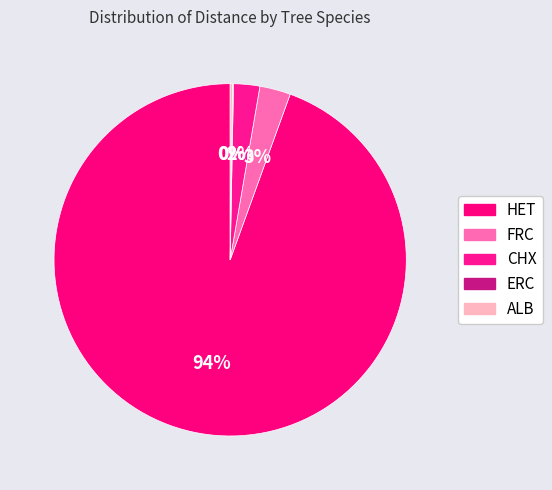

Which slice is the largest?

HET